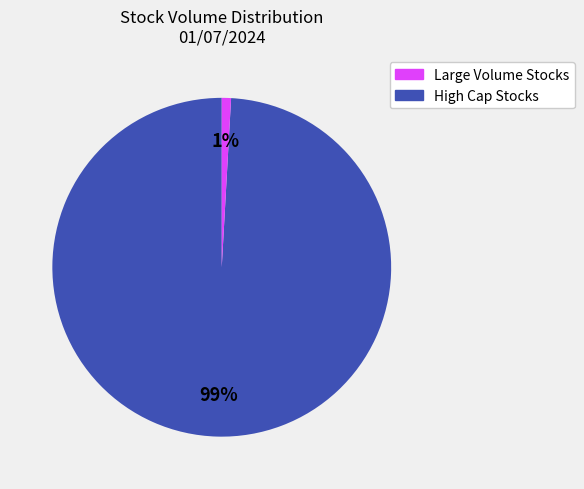

Does any single category account for the majority?

Yes